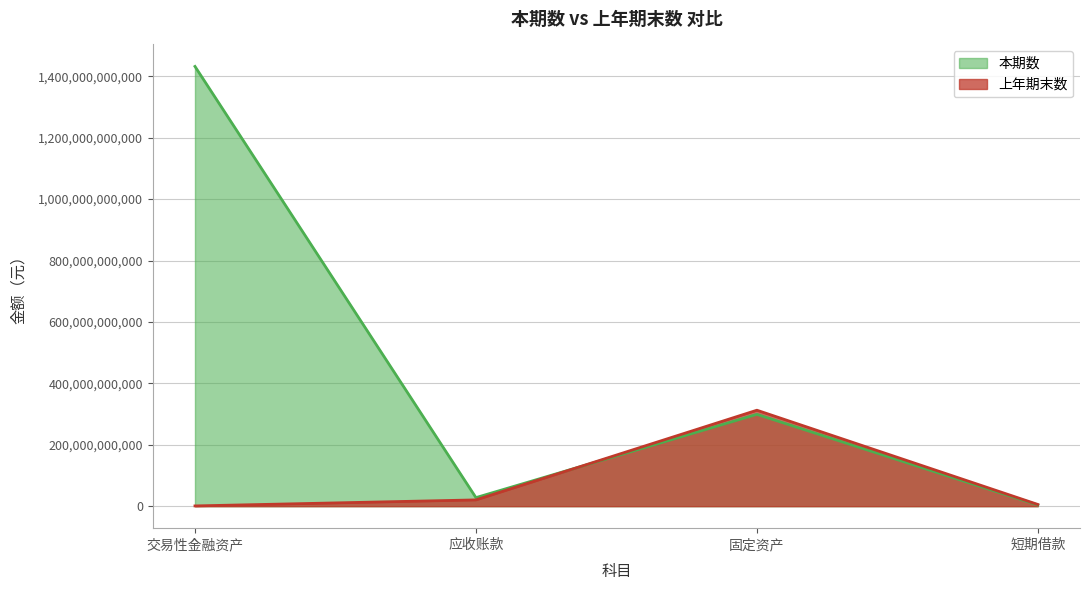

What is the highest value of the 上年期末数 series?

312533736358